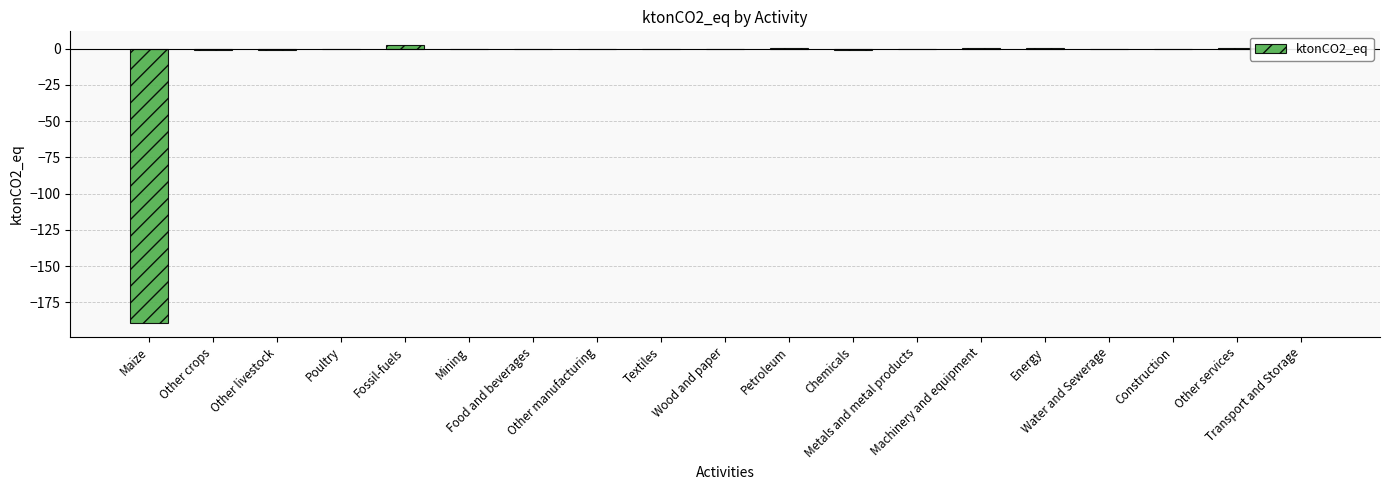

Is it true that the value at Wood and paper is -0.0?

True